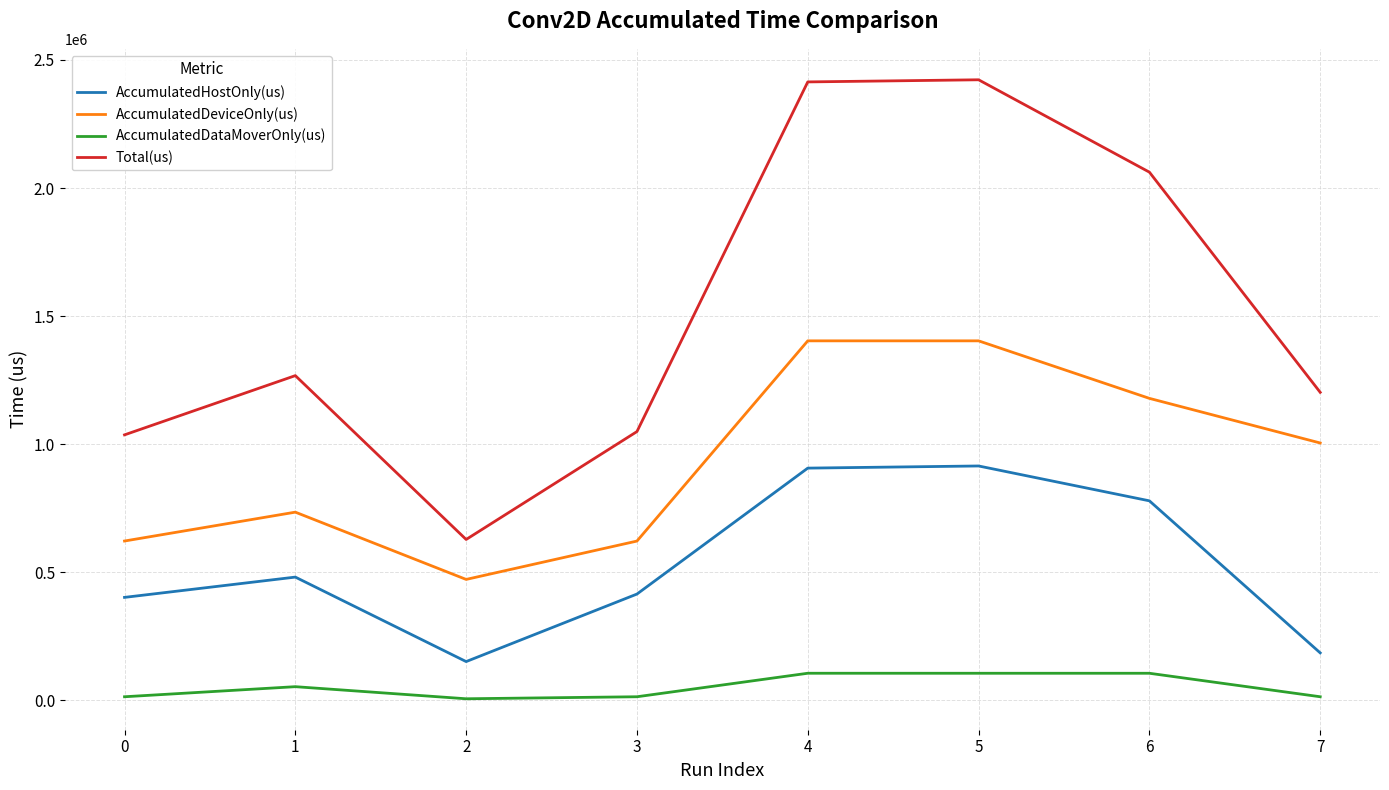

At 5, list the series in order from largest to smallest.

Total(us), AccumulatedDeviceOnly(us), AccumulatedHostOnly(us), AccumulatedDataMoverOnly(us)